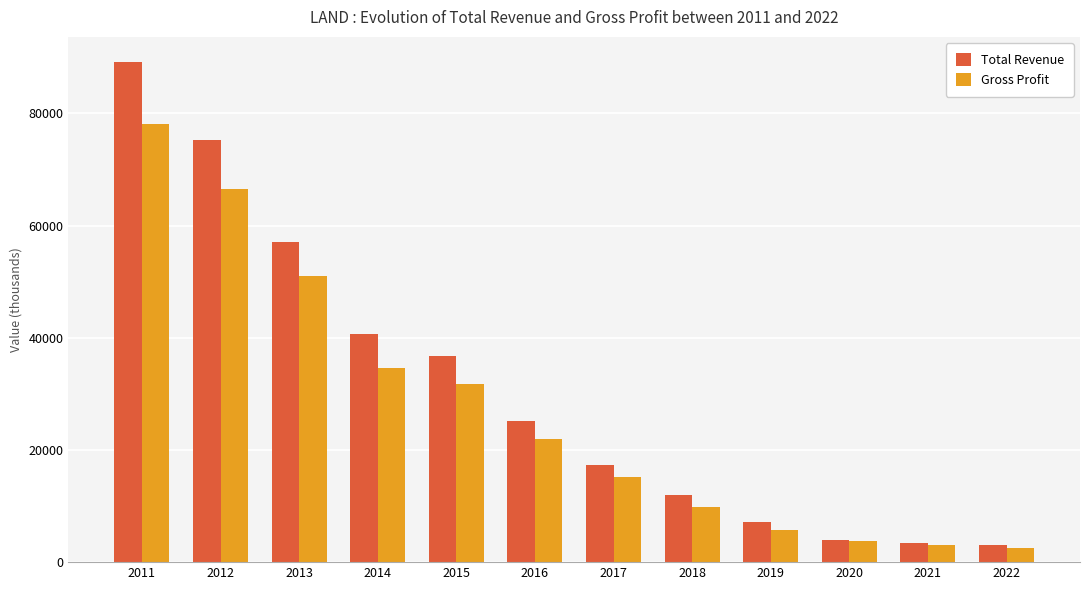

Which series has the largest total across all categories?

Total Revenue